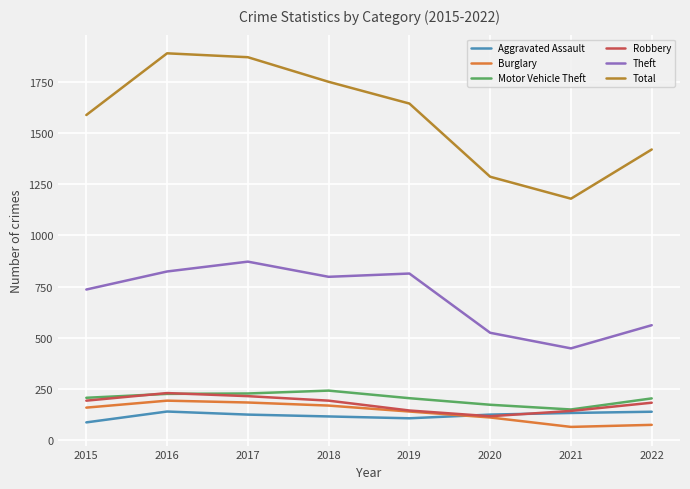

What is the difference between the Motor Vehicle Theft values at 2018 and 2016?

16